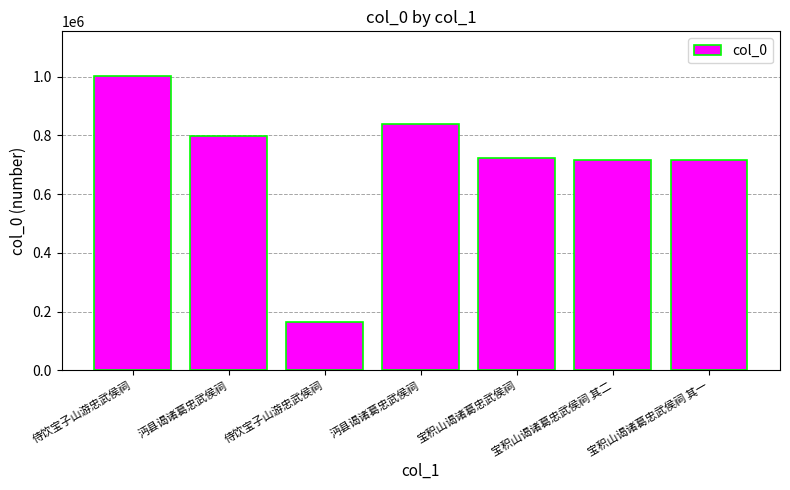

Which category has the lowest value across all series?

侍饮宝子山游忠武侯祠